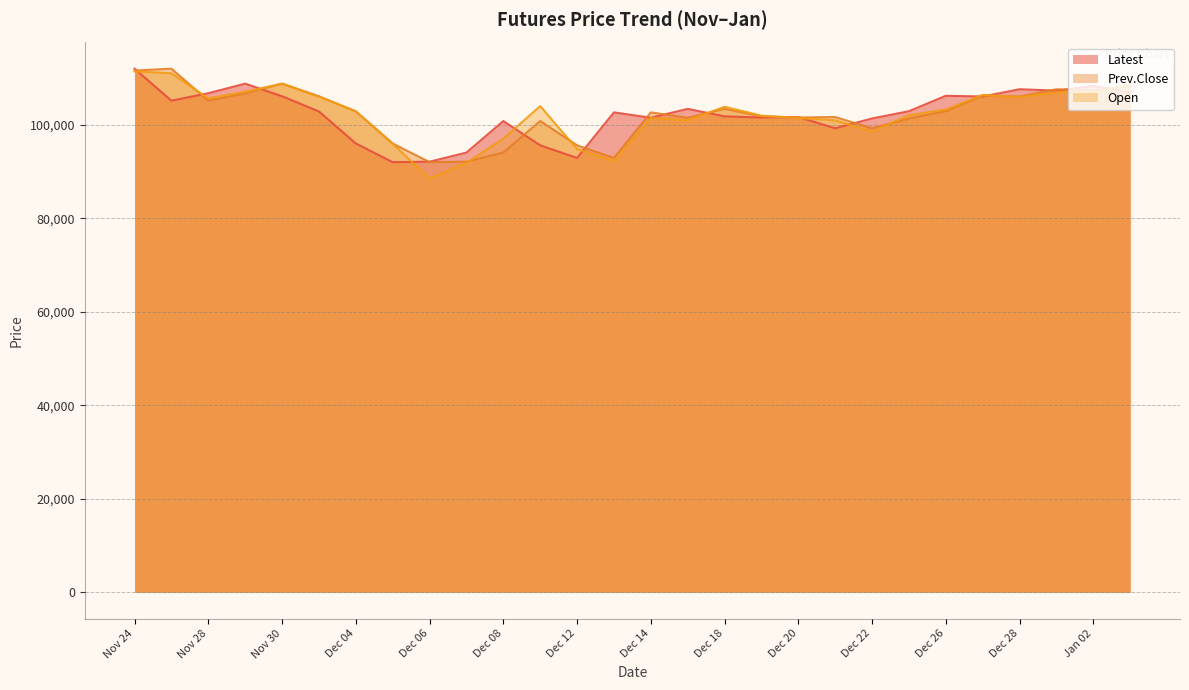

Which series ends up on top after the final intersection of Latest and Prev.Close?

Prev.Close